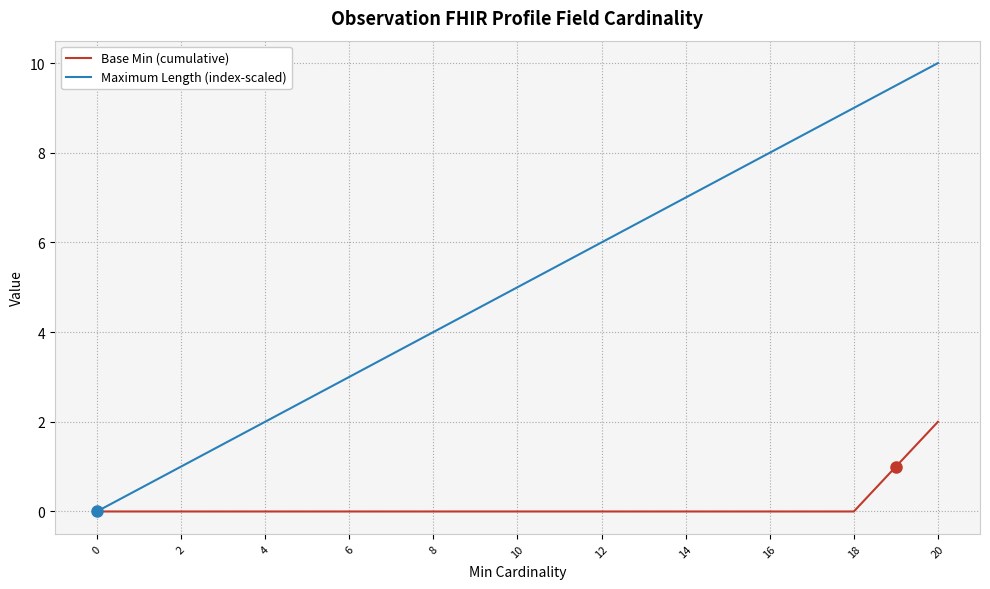

Which series has the widest spread of values?

Maximum Length (index-scaled)